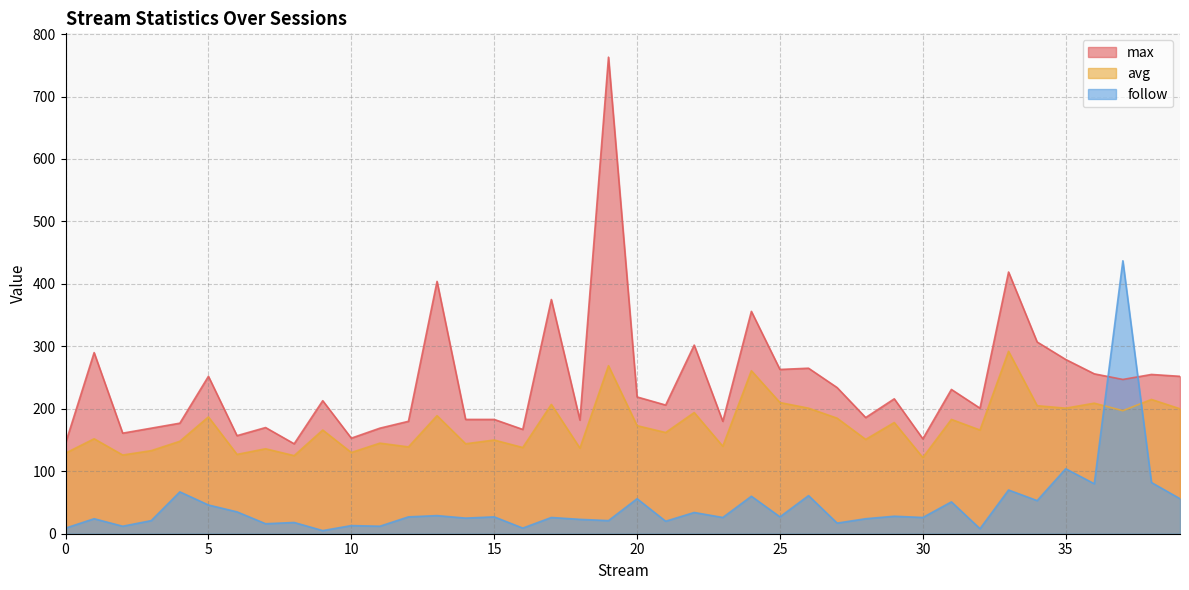

Which series changed the most between 33 and 37?

follow